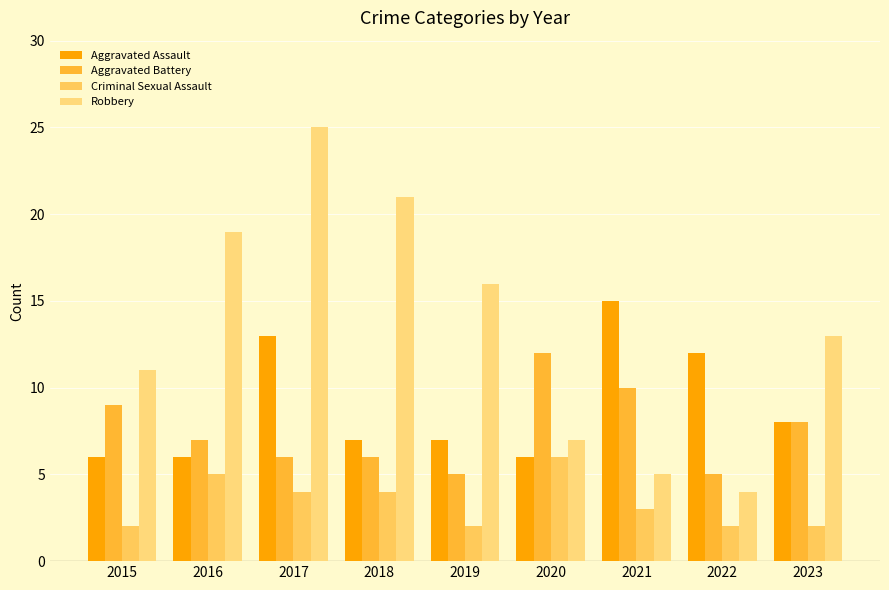

List the labels in order of Aggravated Battery value, smallest first.

2019, 2022, 2017, 2018, 2016, 2023, 2015, 2021, 2020